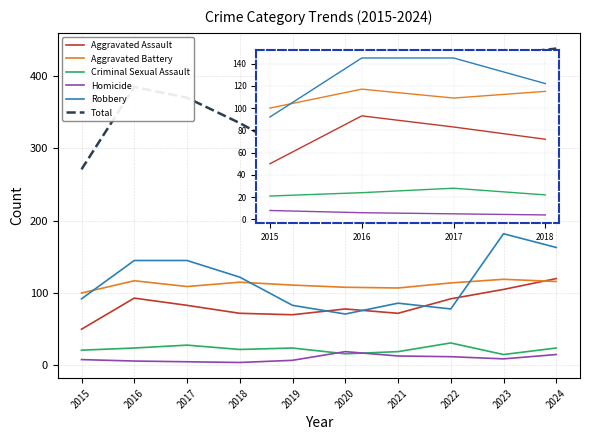

Which series has the largest total across all categories?

Total